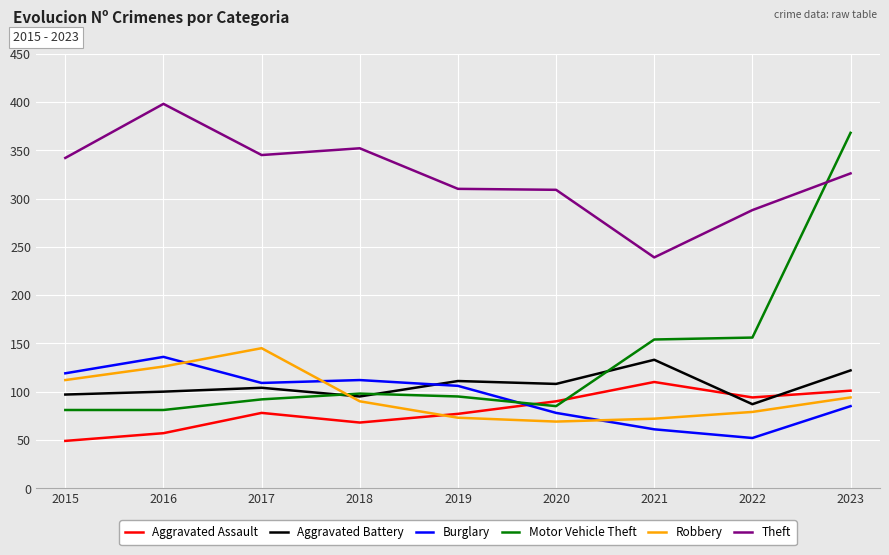

Read the Aggravated Battery value at 2017.

104